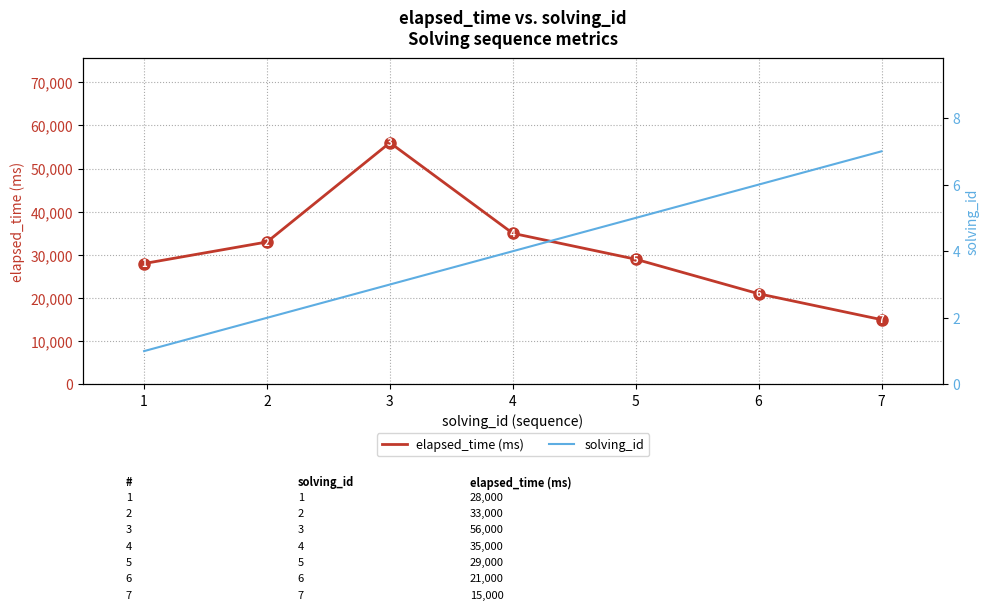

At which label does elapsed_time (ms) reach its peak?

3